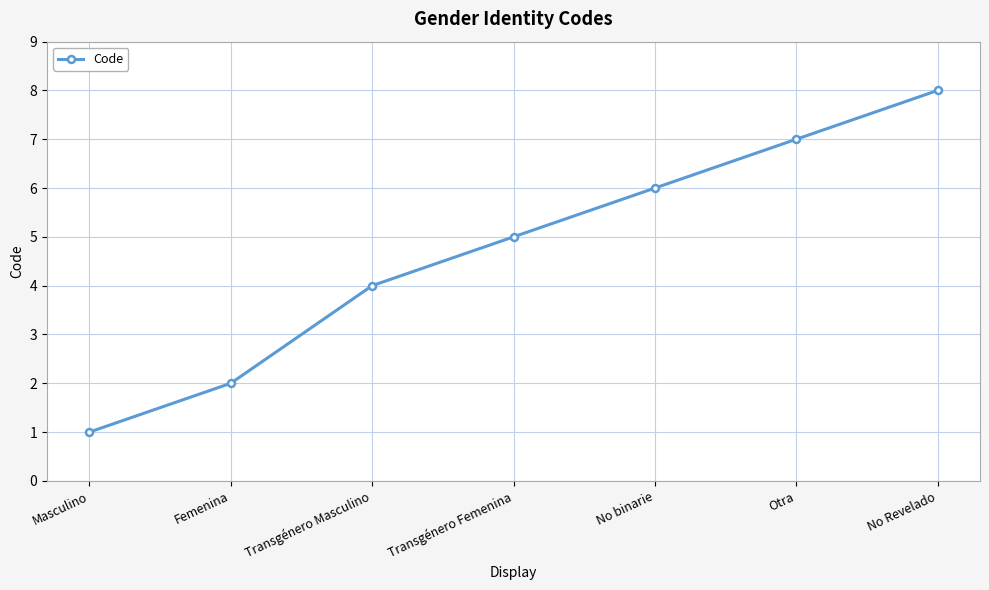

Rank the categories by value from lowest to highest.

Masculino, Femenina, Transgénero Masculino, Transgénero Femenina, No binarie, Otra, No Revelado